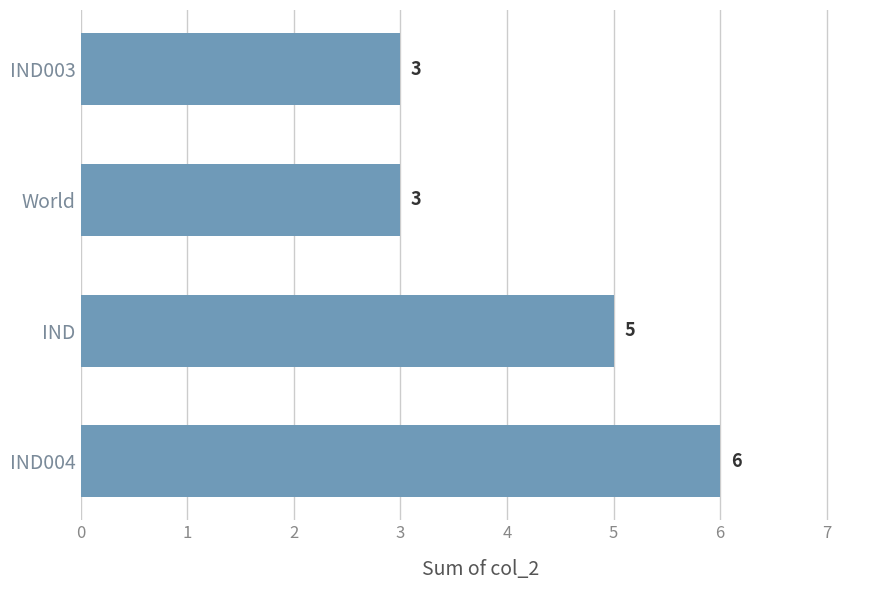

Does the chart contain stacked bars?

No